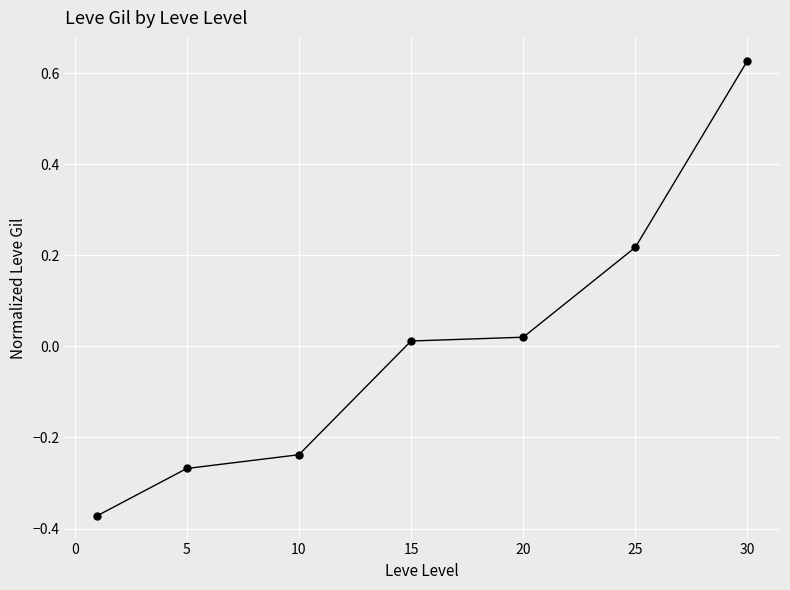

How many negative values are there?

3